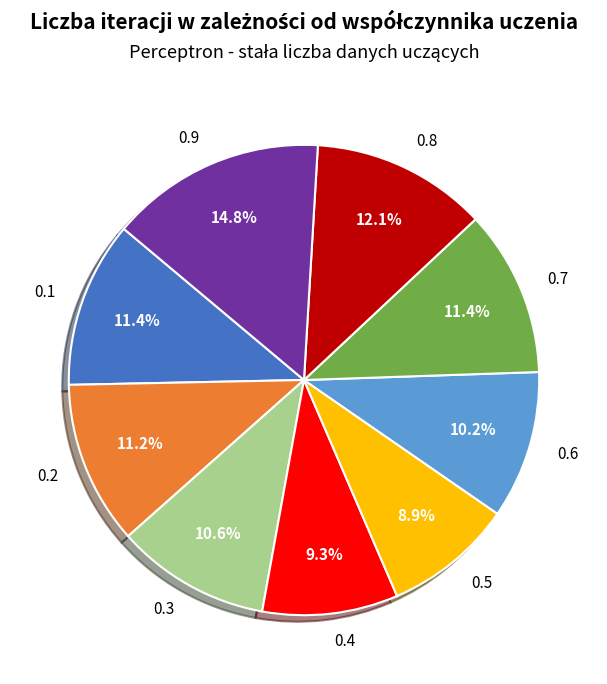

Which has a higher value, 0.3 or 0.4?

0.3